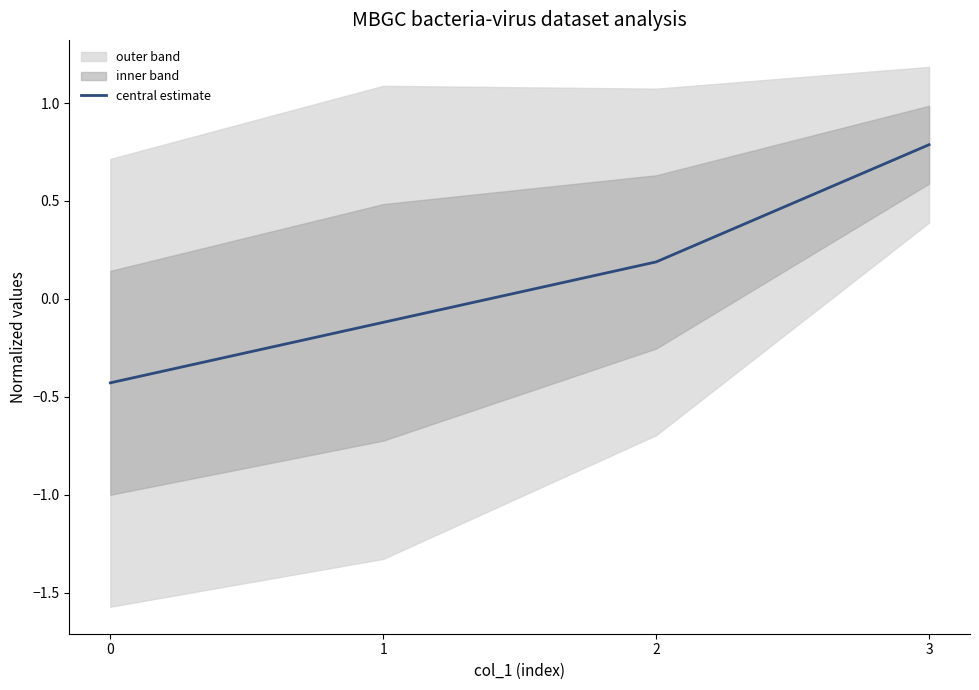

What is the difference between the maximum and minimum values?

1.2